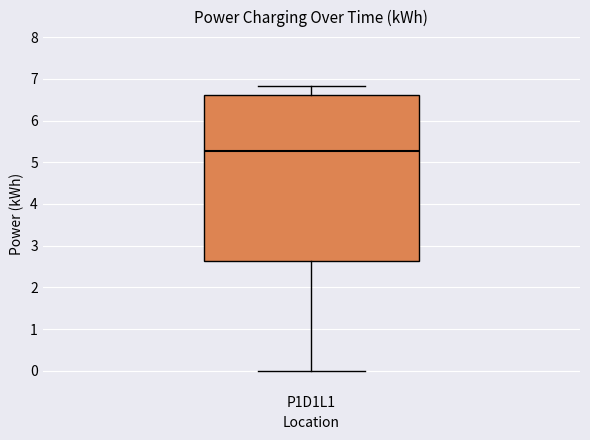

Where is the upper edge of the box for P1D1L1 on the y-axis? The values are not printed on the chart, so give them approximately, as read against the axis.

6.6